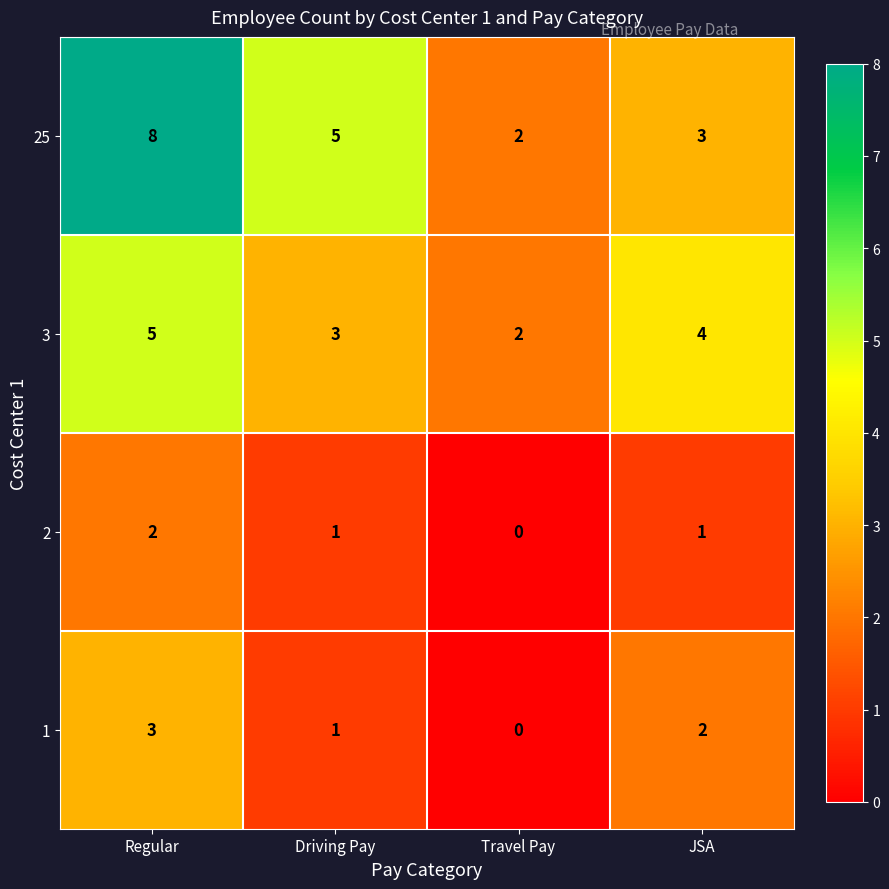

What is the sum of the 1 values at Regular and Driving Pay?

4